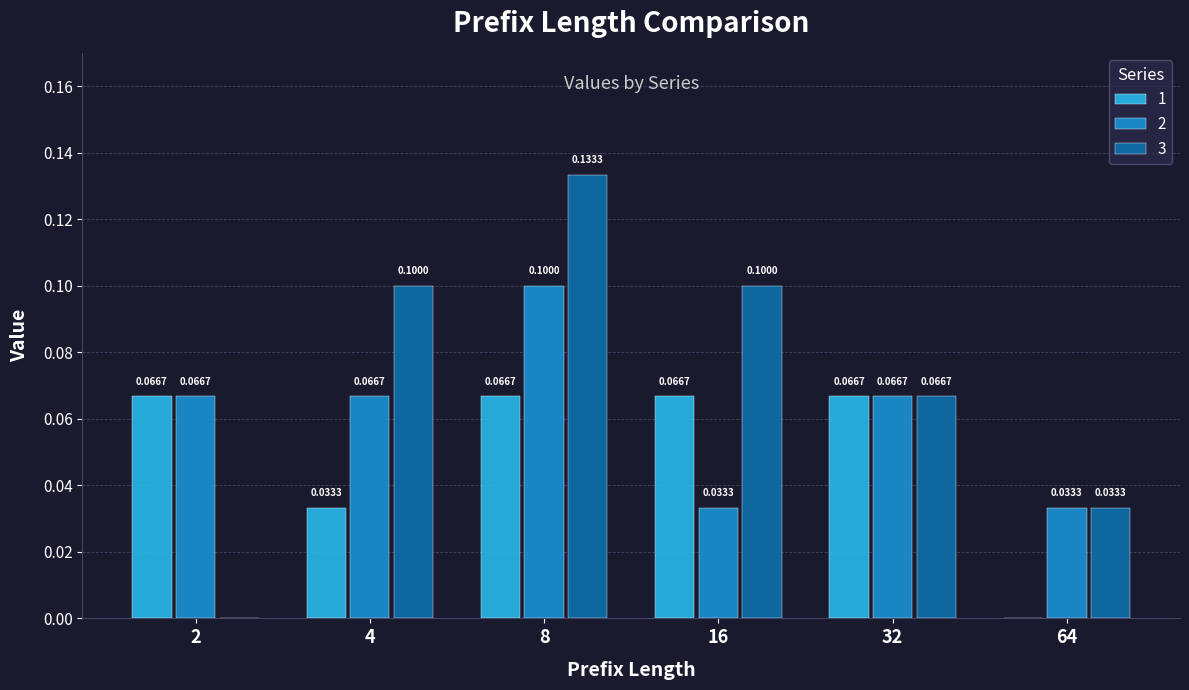

What is the sum of all 1 values?

0.3